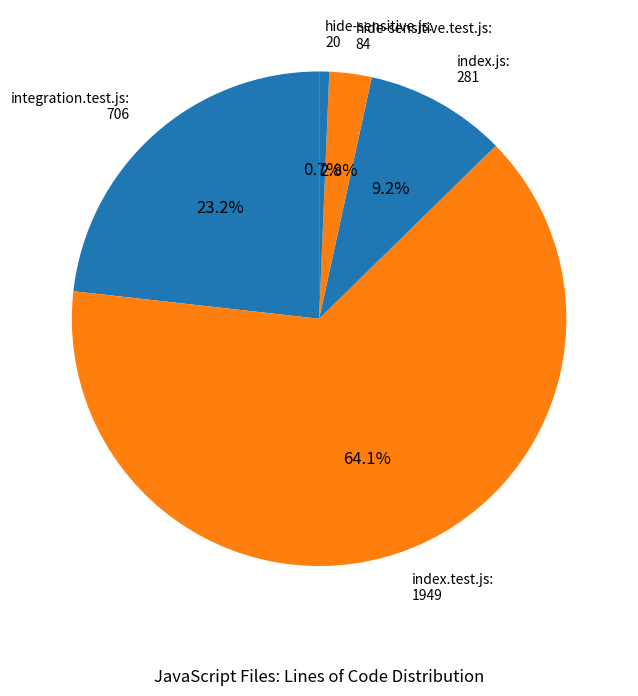

What is the total percentage of hide-sensitive.test.js: 84 and index.js: 281?

12.0%